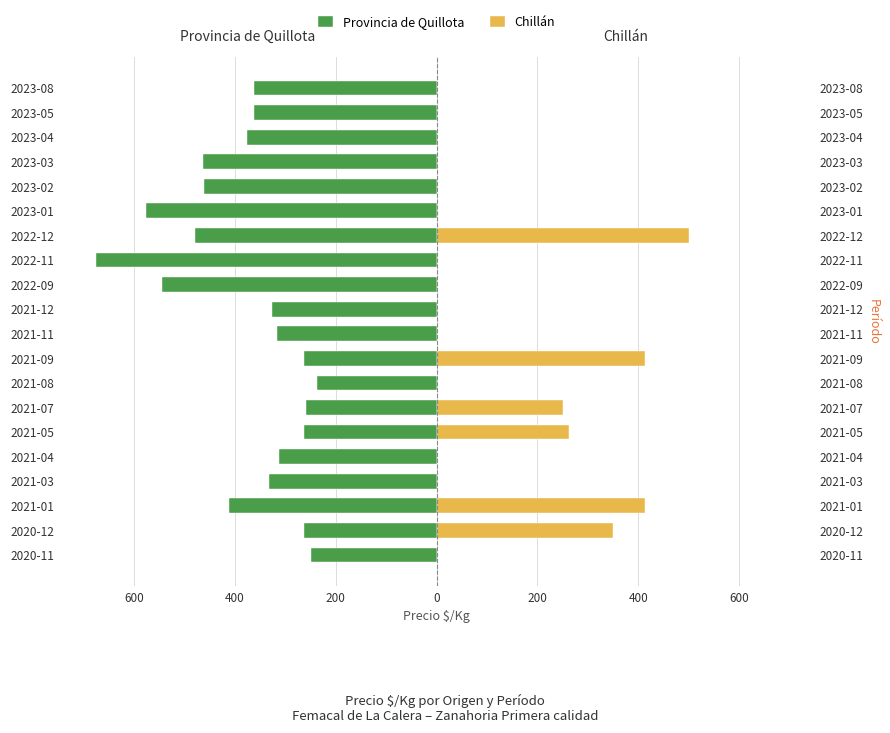

Reading right to left, what are all the values shown in this chart?

Provincia de Quillota: -362	-363	-376	-463	-462	-576	-480	-676	-545	-326	-316	-263	-237	-259	-263	-313	-332	-413	-263	-250
Chillán: 0	0	0	0	0	0	500	0	0	0	0	413	0	250	263	0	0	413	350	0